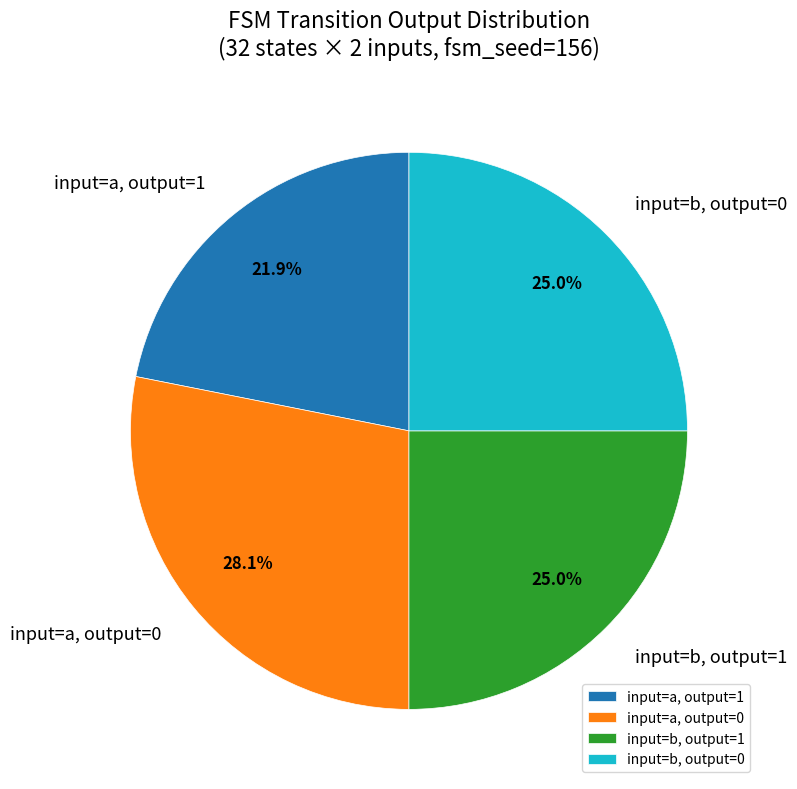

What is the ratio of the value at input=a, output=1 to the value at input=b, output=1?

0.9